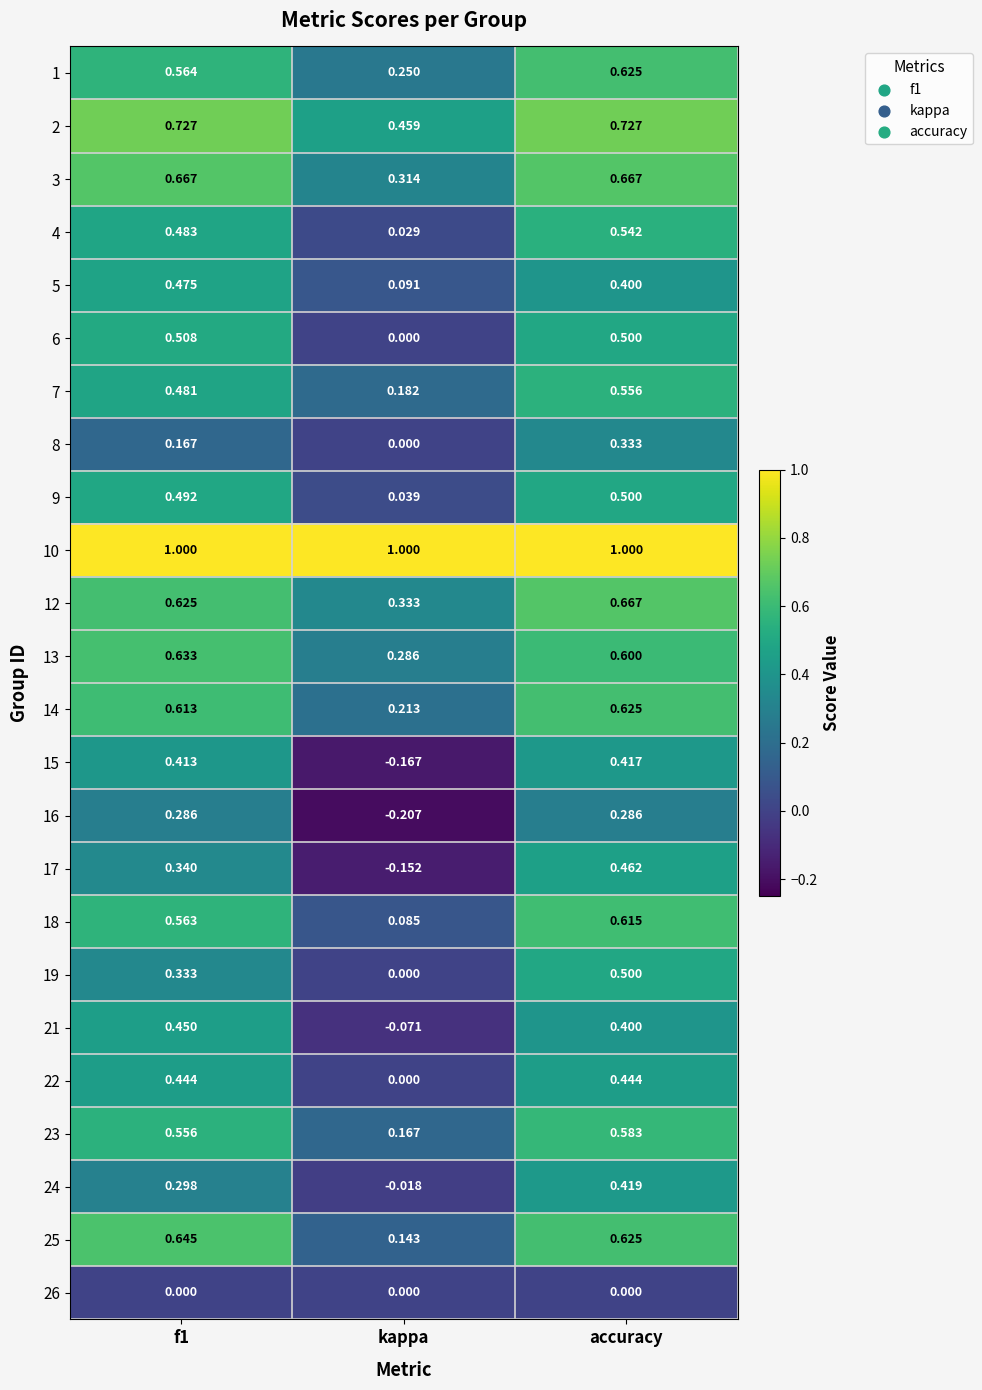

At which category is the sum across all series the highest?

accuracy